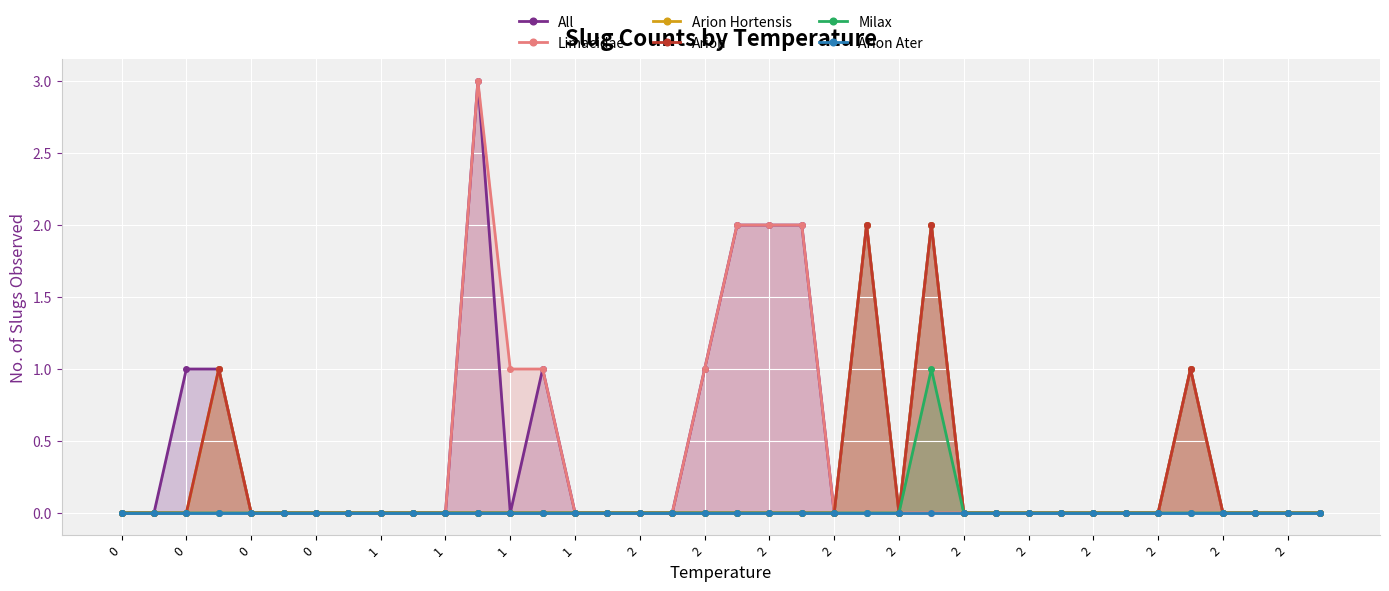

True or false: Arion Hortensis and All cross at least once.

False